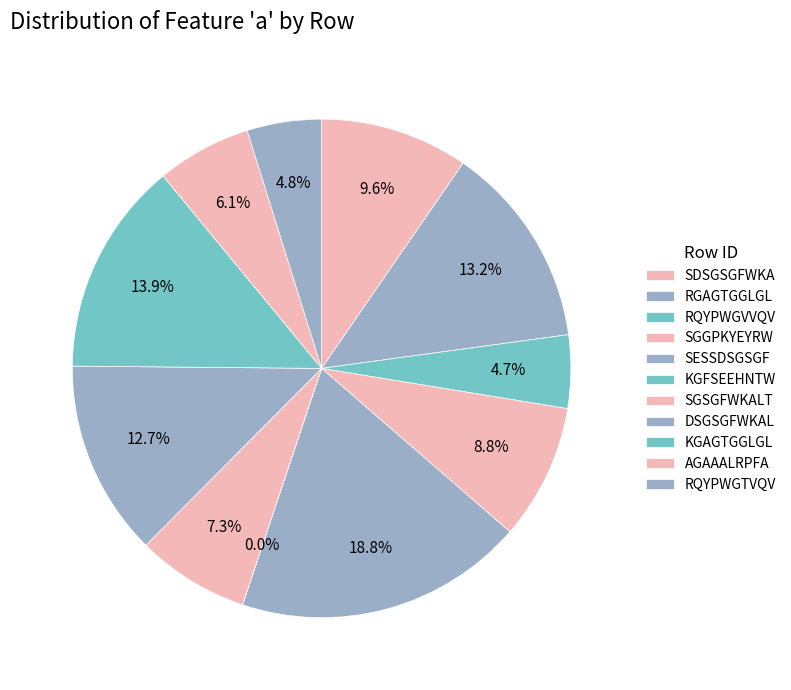

What is the smallest slice in the pie chart?

KGFSEEHNTW